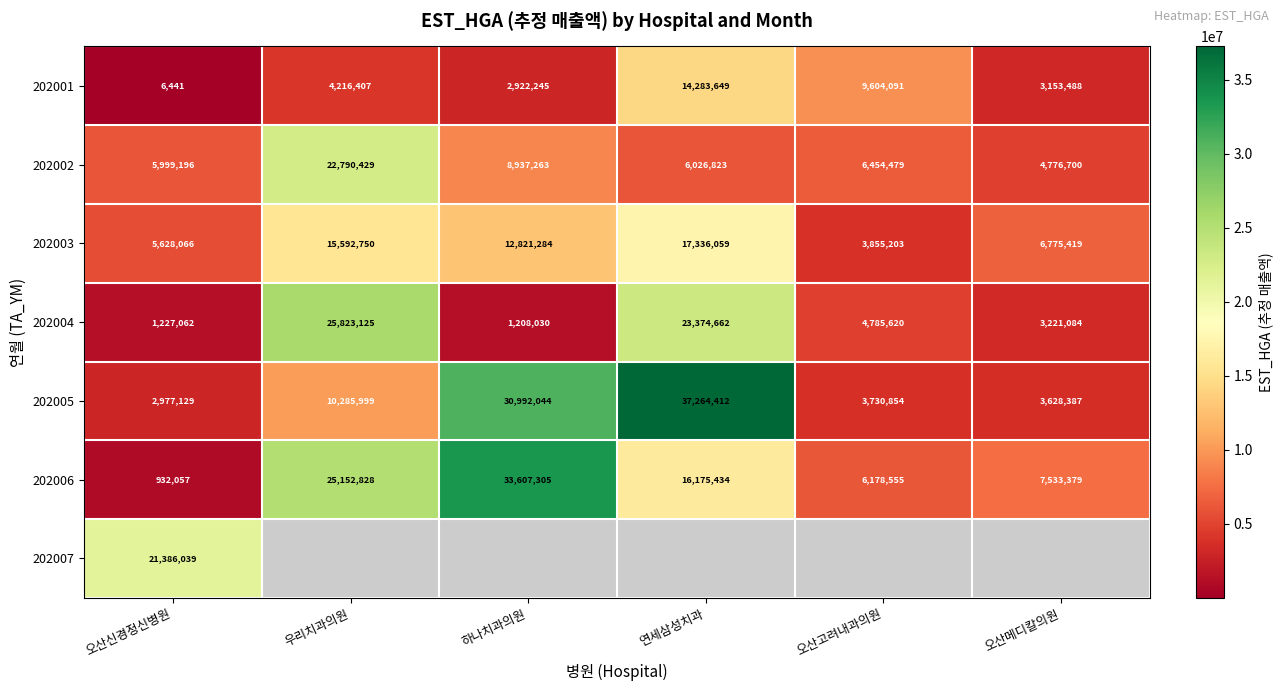

List the labels in order of 202001 value, smallest first.

오산신경정신병원, 하나치과의원, 오산메디칼의원, 우리치과의원, 오산고려내과의원, 연세삼성치과